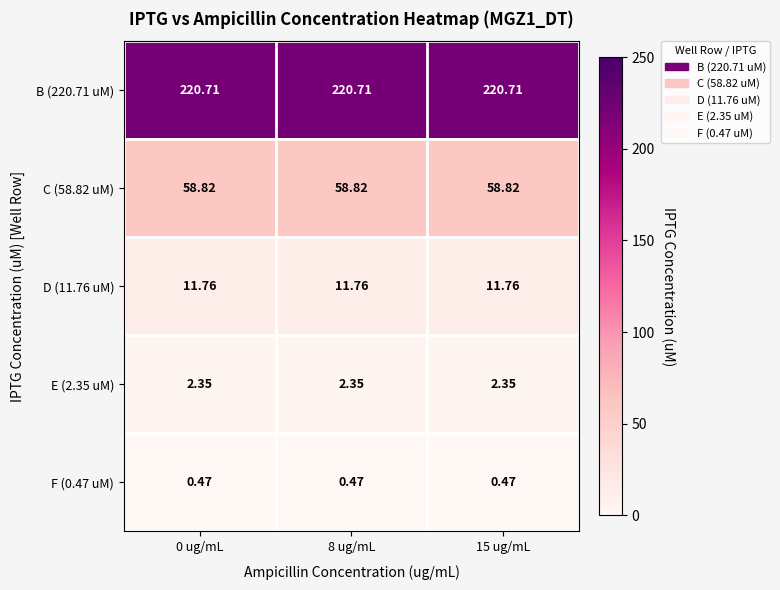

Is the value of F (0.47 uM) at 8 ug/mL greater than the value of C (58.82 uM) at 8 ug/mL?

No